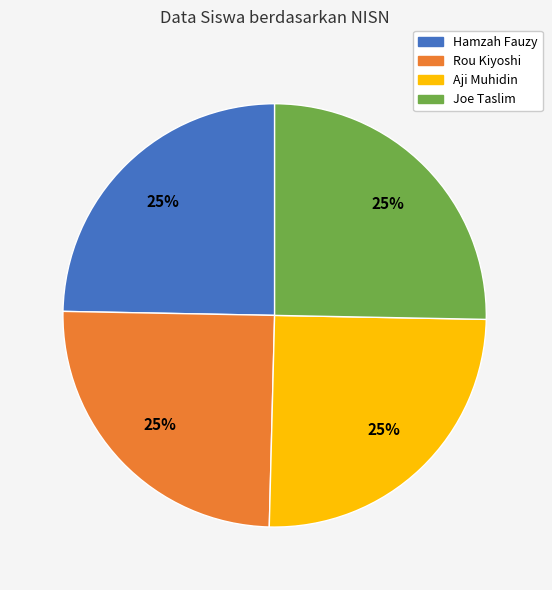

What percentage is the Joe Taslim slice, to the nearest percent?

25%